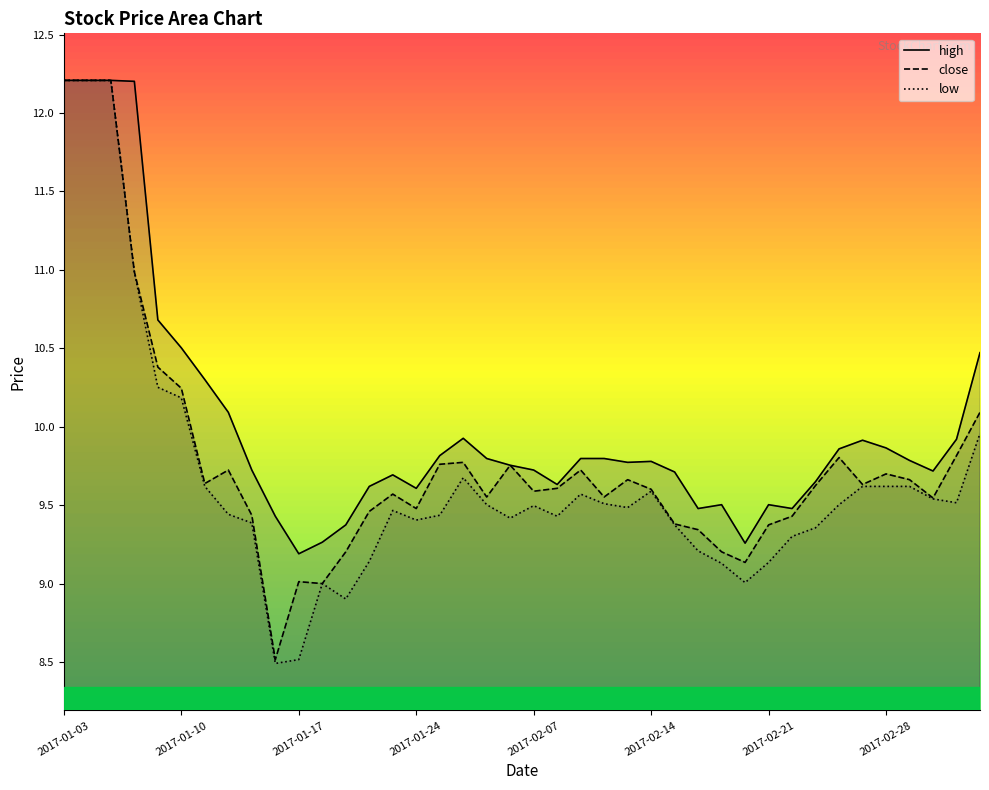

Read the high value at 2017-01-03.

12.2